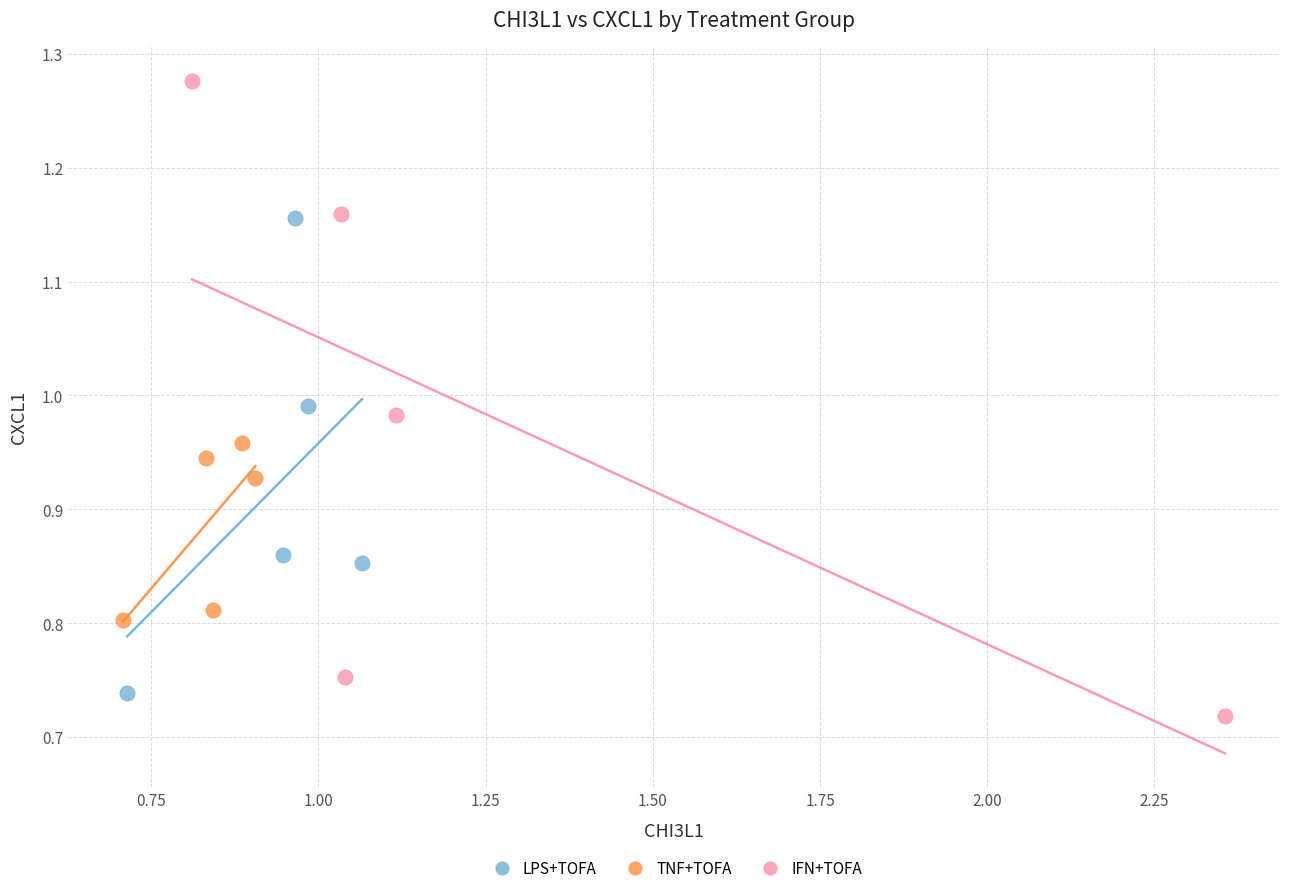

Which series reaches the maximum Y coordinate?

IFN+TOFA